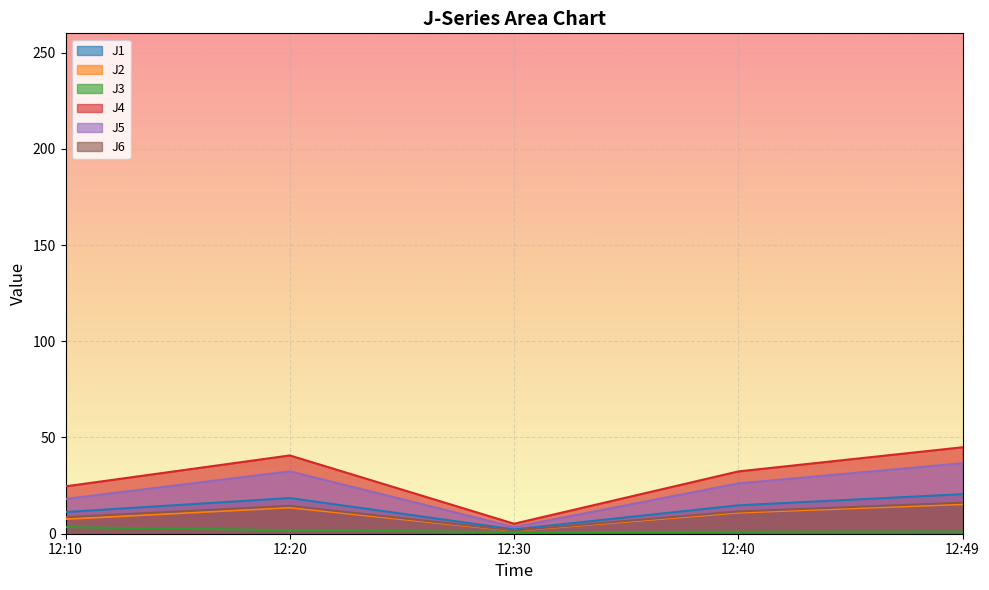

Between 12:20 and 12:40, which series saw the biggest shift?

J4